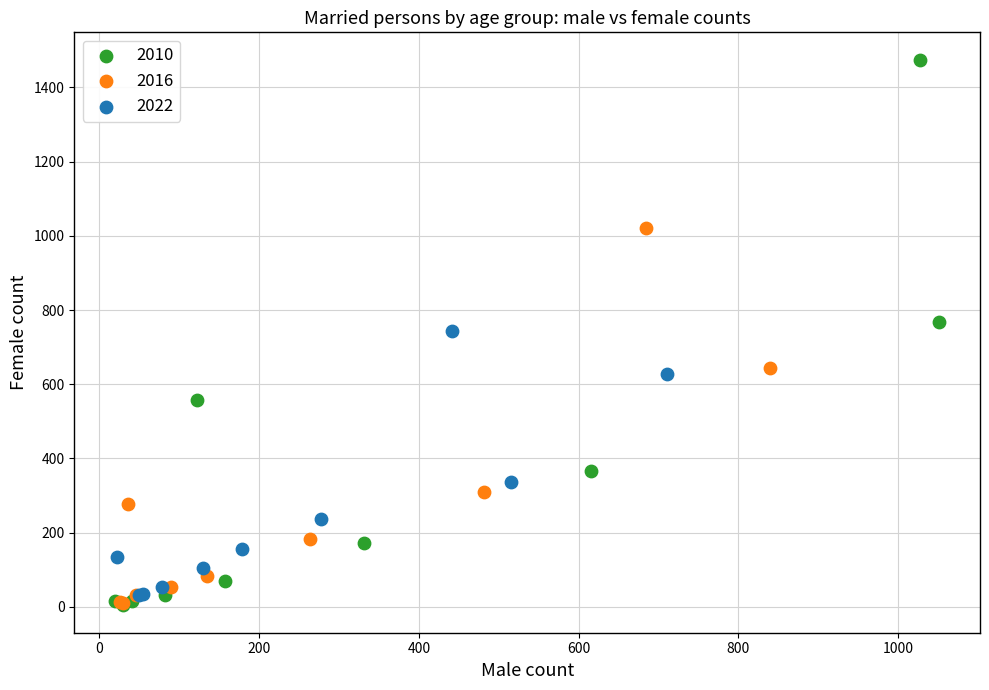

Which series has the widest spread of Y values?

2010